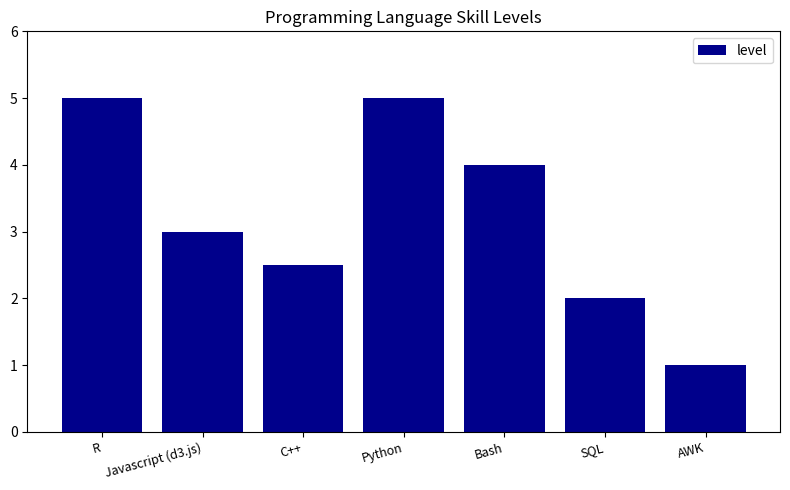

The value at Bash is 1.4. True or false?

False